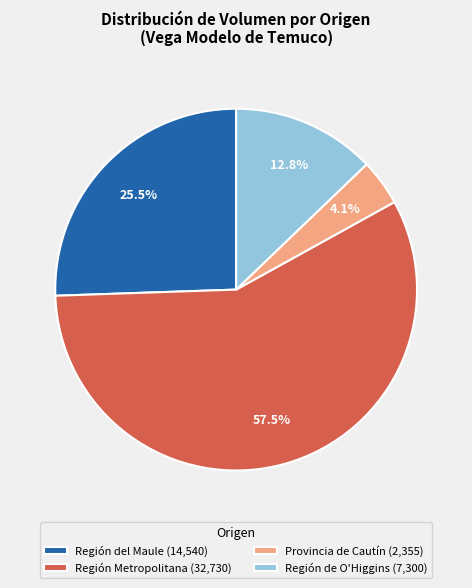

How many slices are in this pie chart?

4